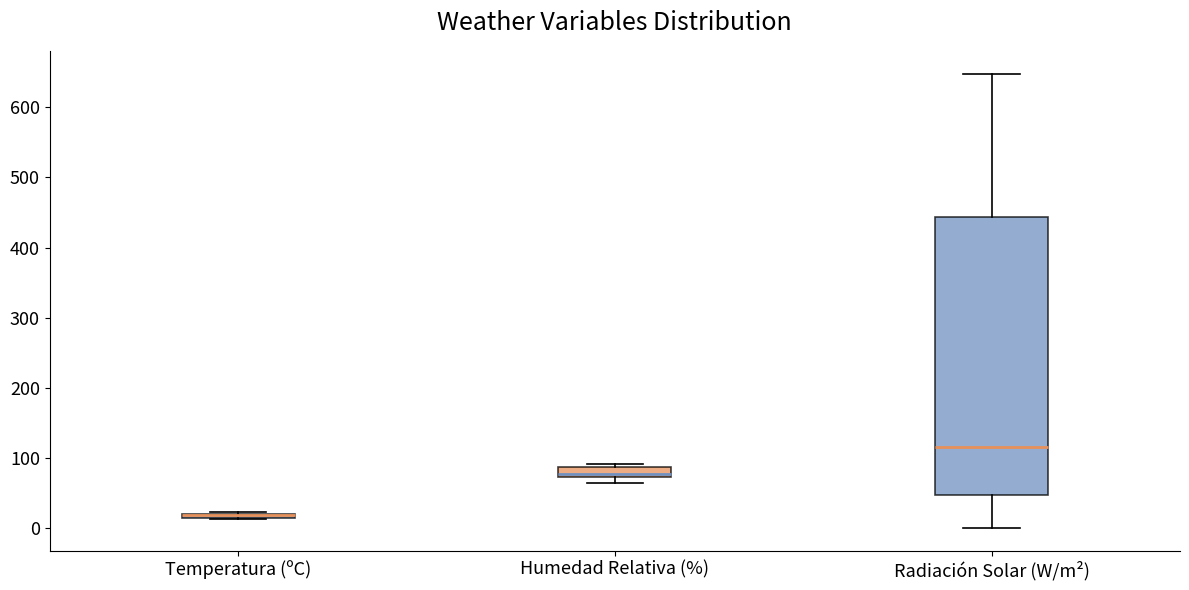

Which box is the tallest, from its lower edge to its upper edge?

Radiación Solar (W/m²)